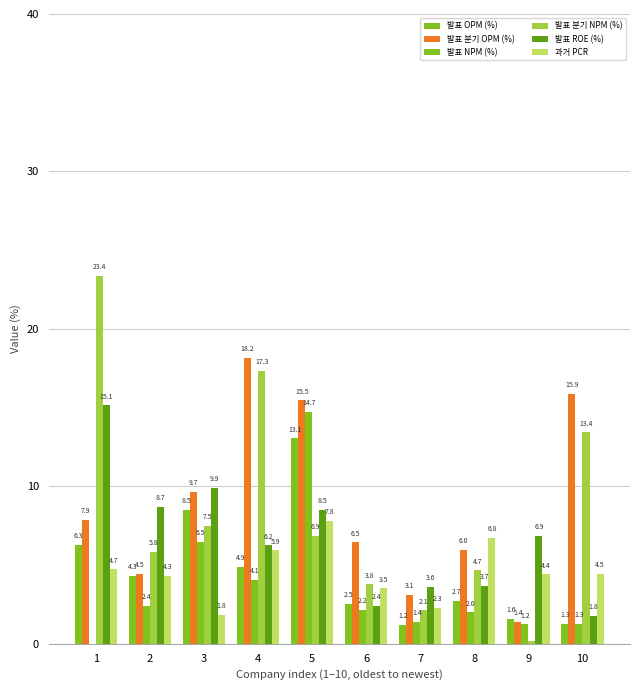

How many data points does each series have?

10